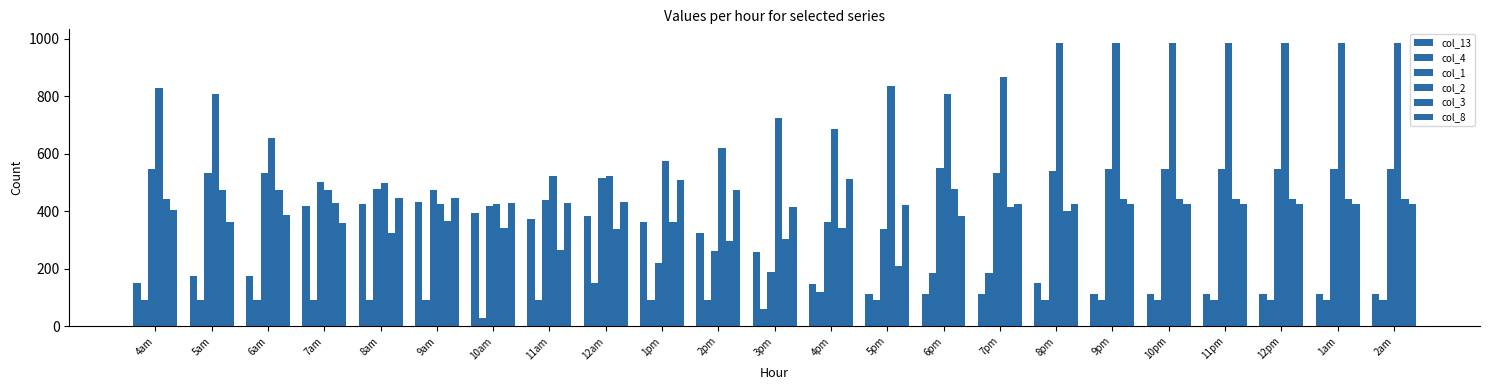

Which series has the widest spread of values?

col_2